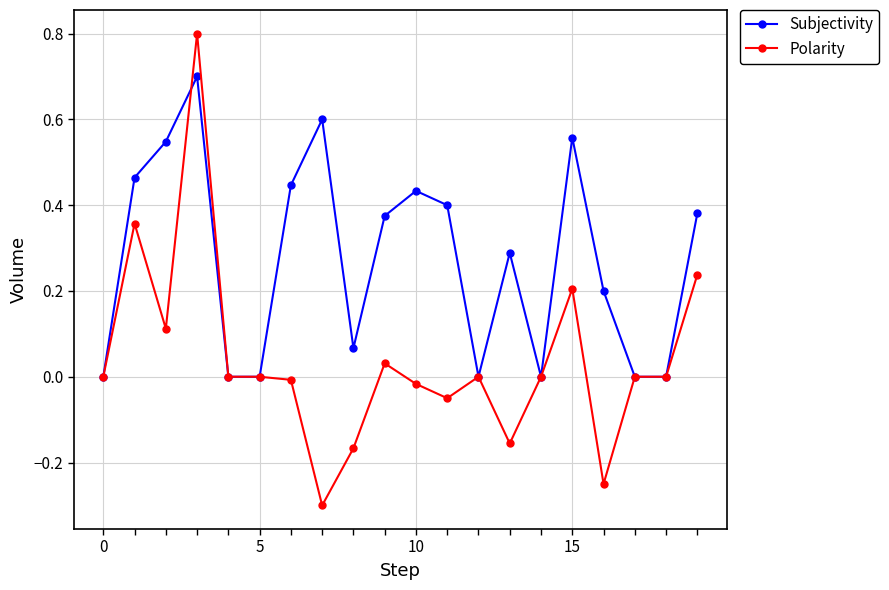

Which series has the widest spread of values?

Polarity